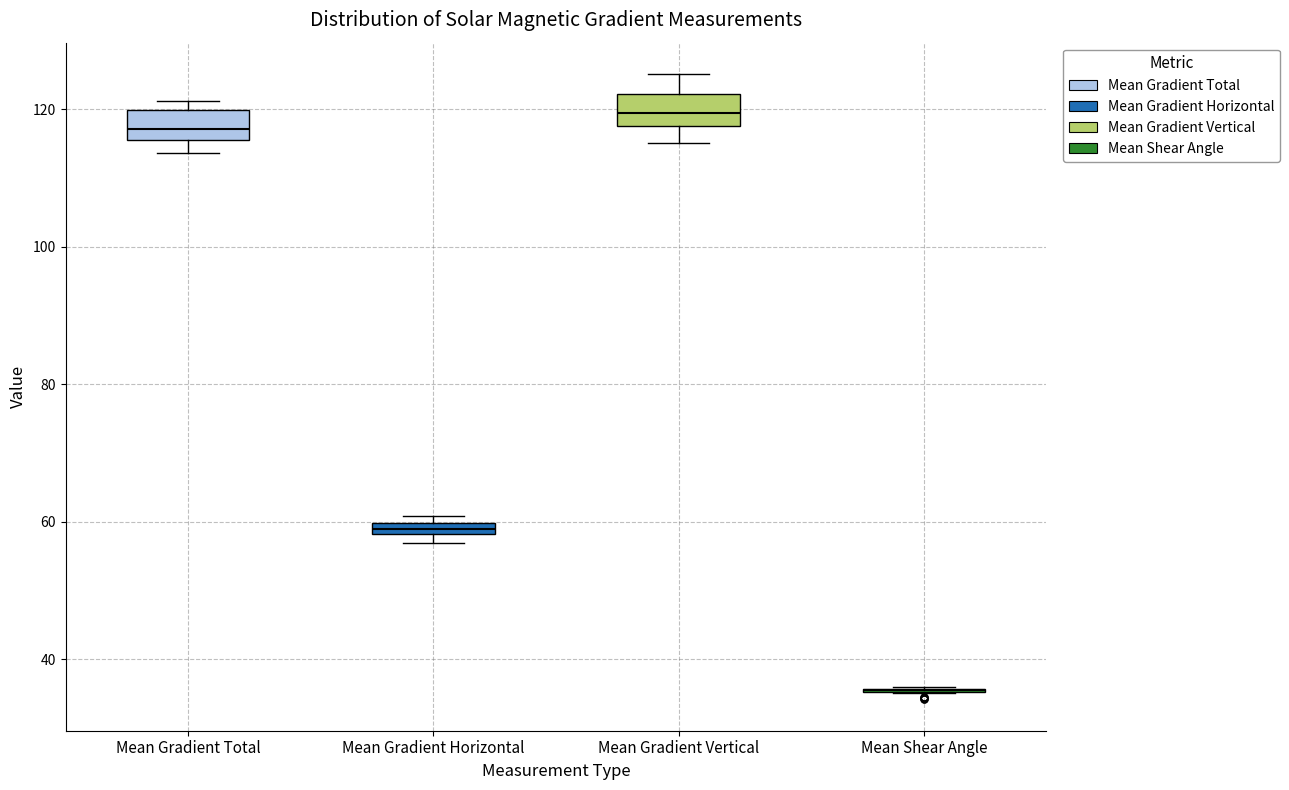

Where is the lower edge of the box for Mean Gradient Total on the y-axis? The values are not printed on the chart, so give them approximately, as read against the axis.

116